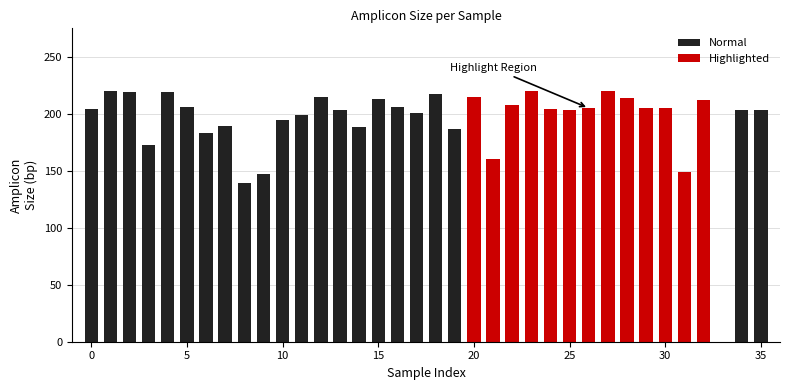

Reading left to right, what are all the values shown in this chart?

0=204	1=220	2=219	3=173	4=219	5=206	6=183	7=189	8=139	9=147	10=195	11=199	12=215	13=203	14=188	15=213	16=206	17=201	18=217	19=187	20=215	21=160	22=208	23=220	24=204	25=203	26=205	27=220	28=214	29=205	30=205	31=149	32=212	33=0	34=203	35=203